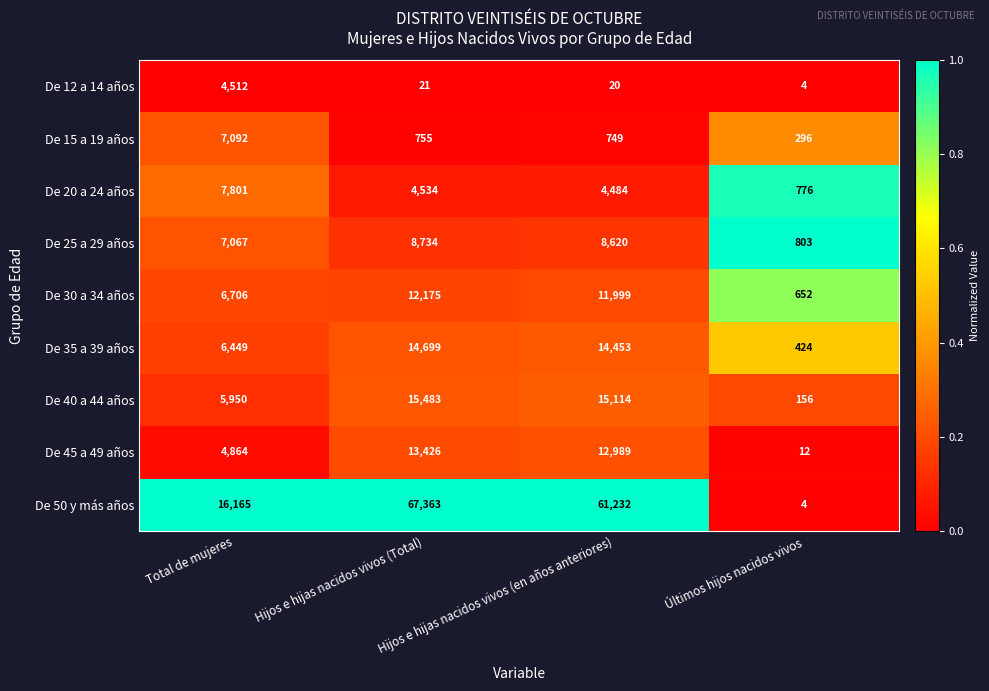

List the series in order of their peak value, lowest first.

De 12 a 14 años, De 15 a 19 años, De 20 a 24 años, De 25 a 29 años, De 30 a 34 años, De 45 a 49 años, De 35 a 39 años, De 40 a 44 años, De 50 y más años